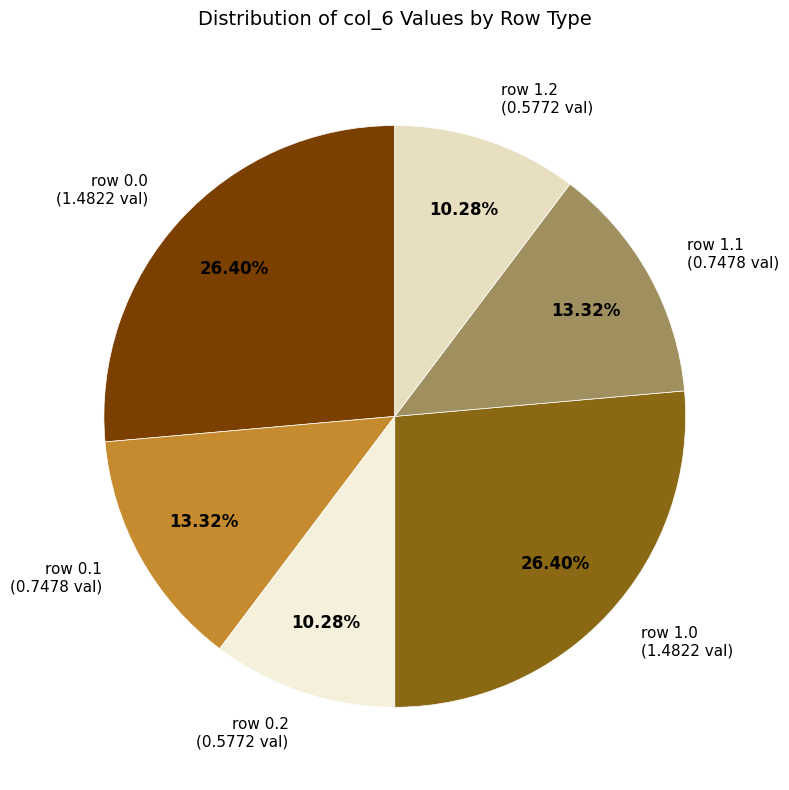

Between row 1.2 (0.5772 val) and row 1.0 (1.4822 val), which is larger?

row 1.0 (1.4822 val)